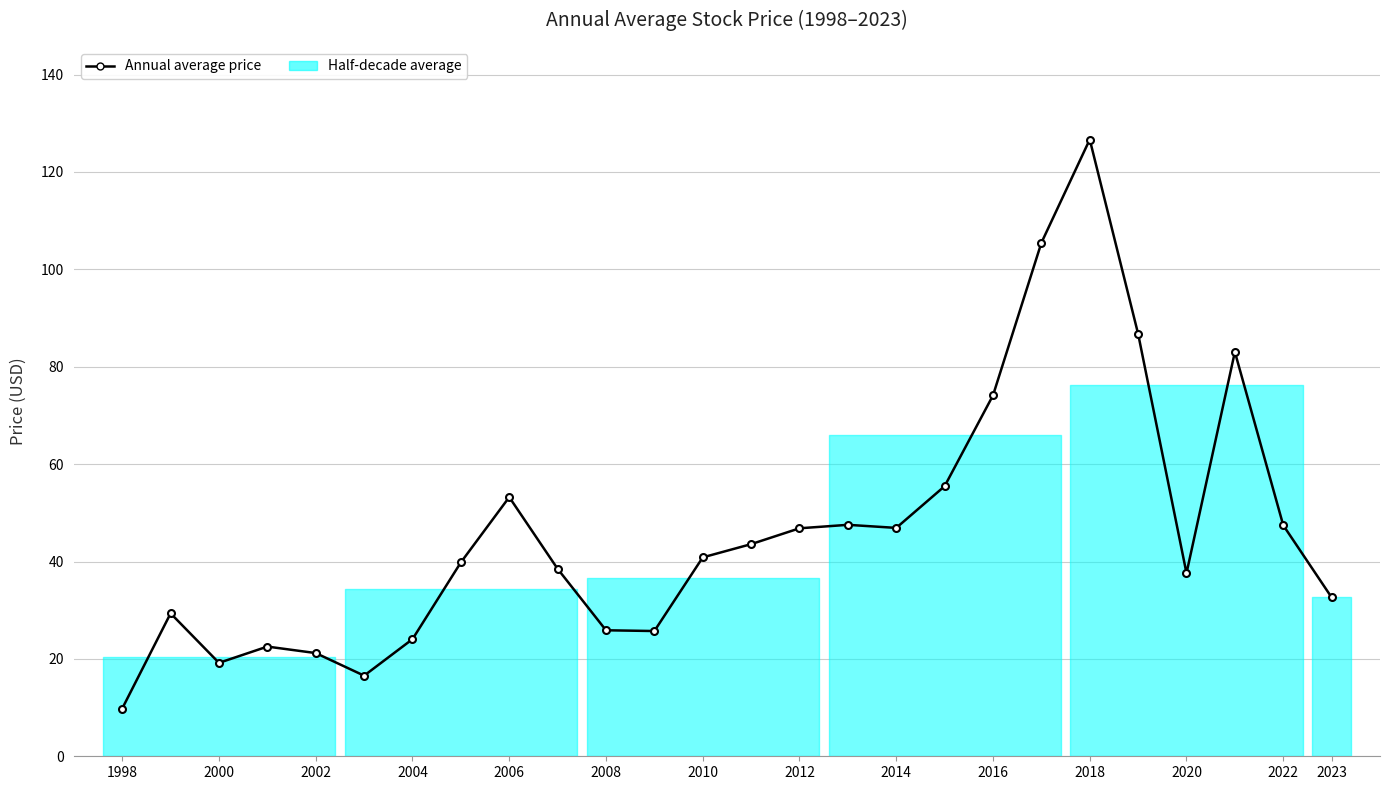

What is the value of the 8th point from the left?

39.8